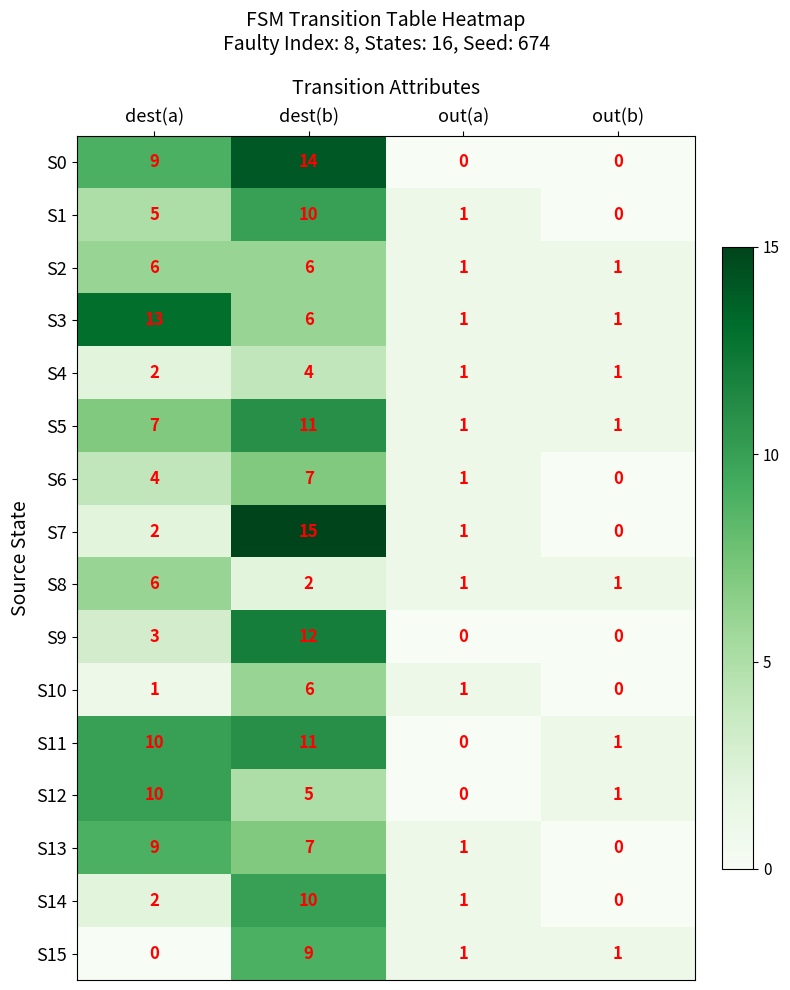

True or false: S8 has a value of 1 at out(a).

True